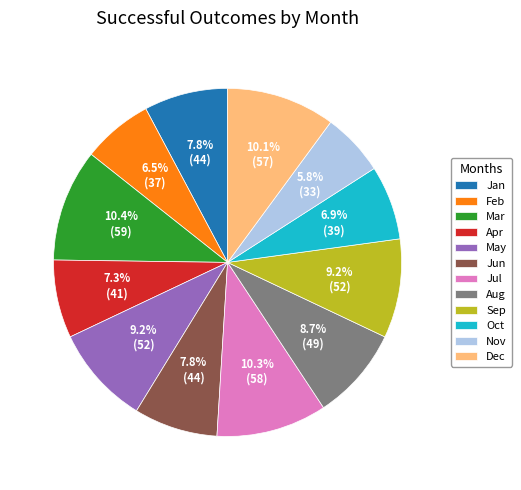

To the nearest percent, what is the difference between the Dec and Oct slice percentages?

3%